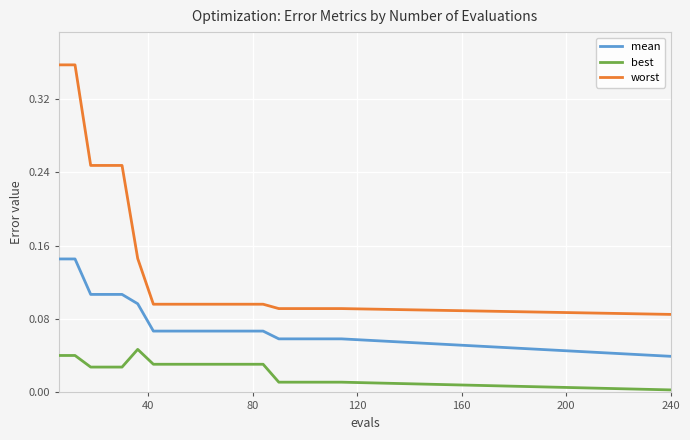

Rank the series by their maximum value, from highest to lowest.

worst, mean, best